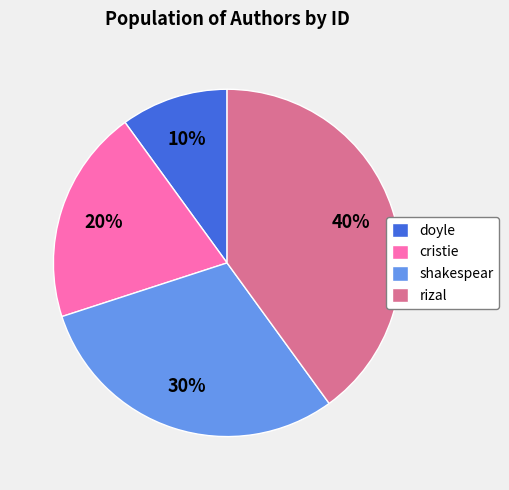

What percentage is the cristie slice, to the nearest percent?

20%